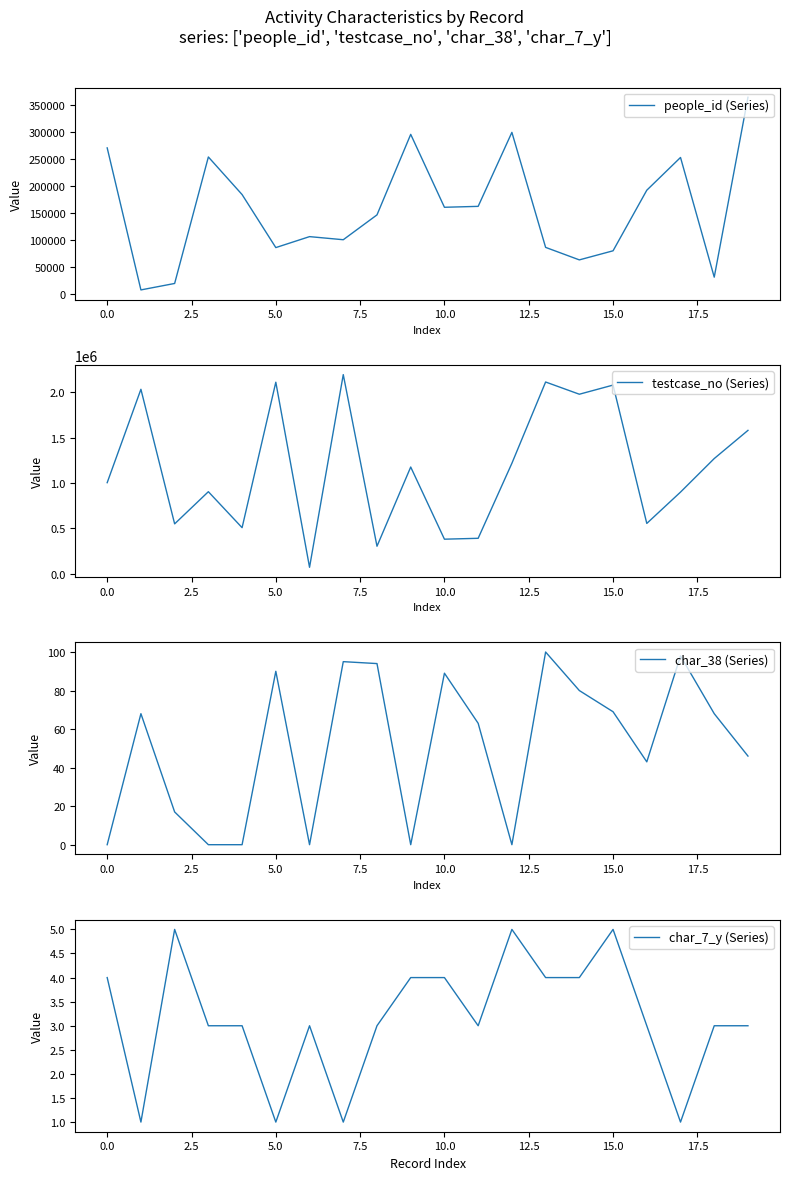

Does the chart display data point markers on the line(s)?

No